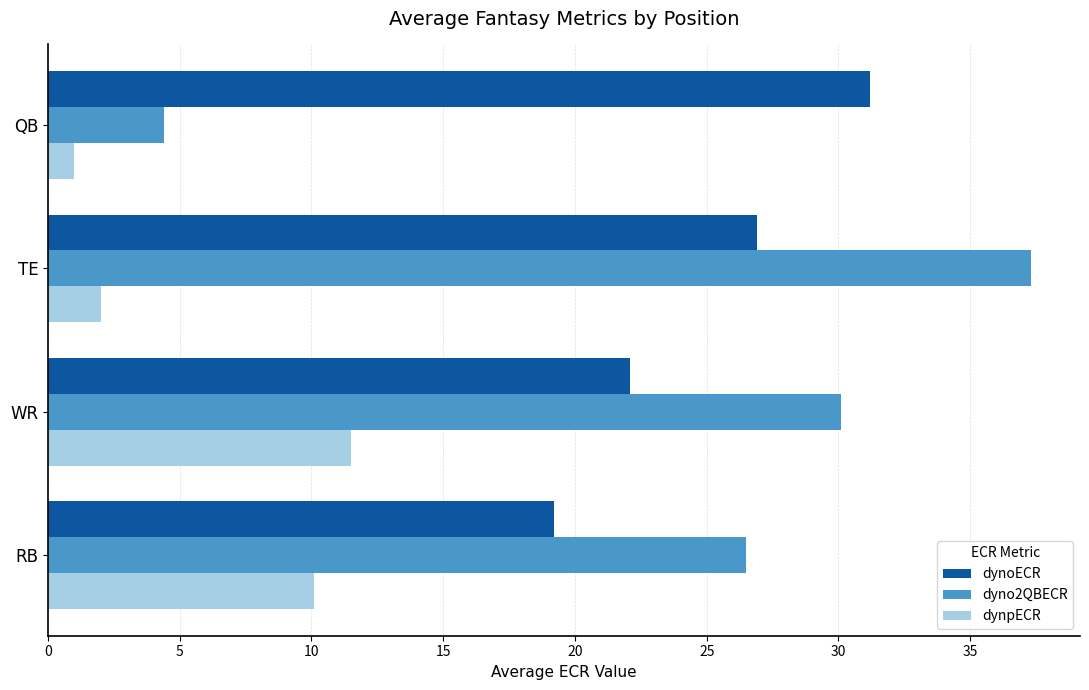

Rank the series by their maximum value, from lowest to highest.

dynpECR, dynoECR, dyno2QBECR